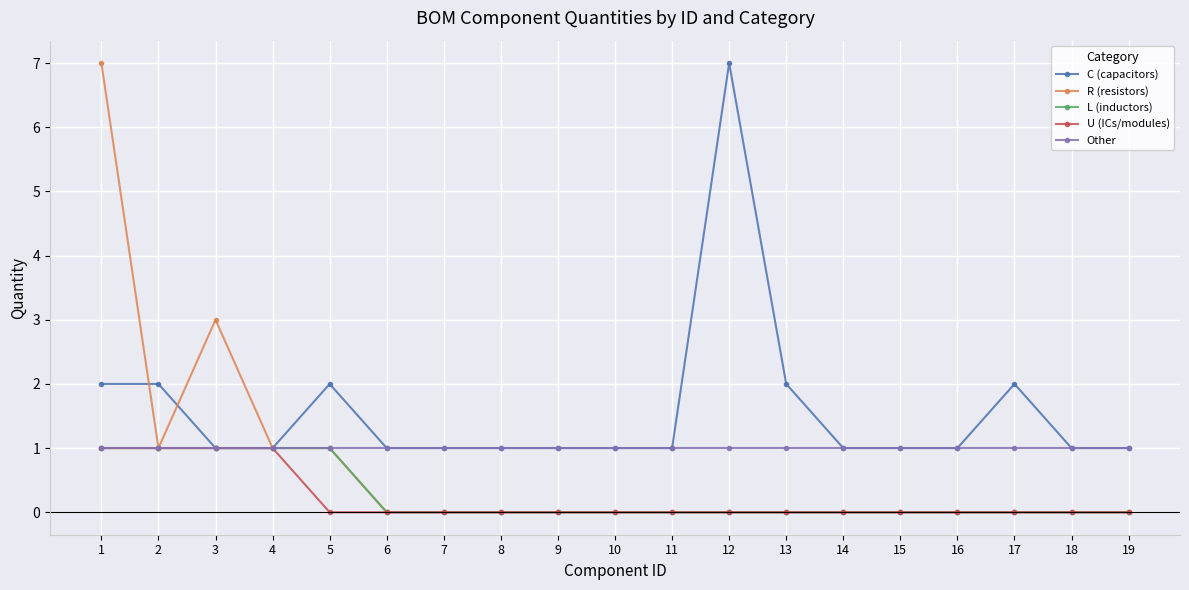

Is it true that U (ICs/modules) equals -1 at 19?

False